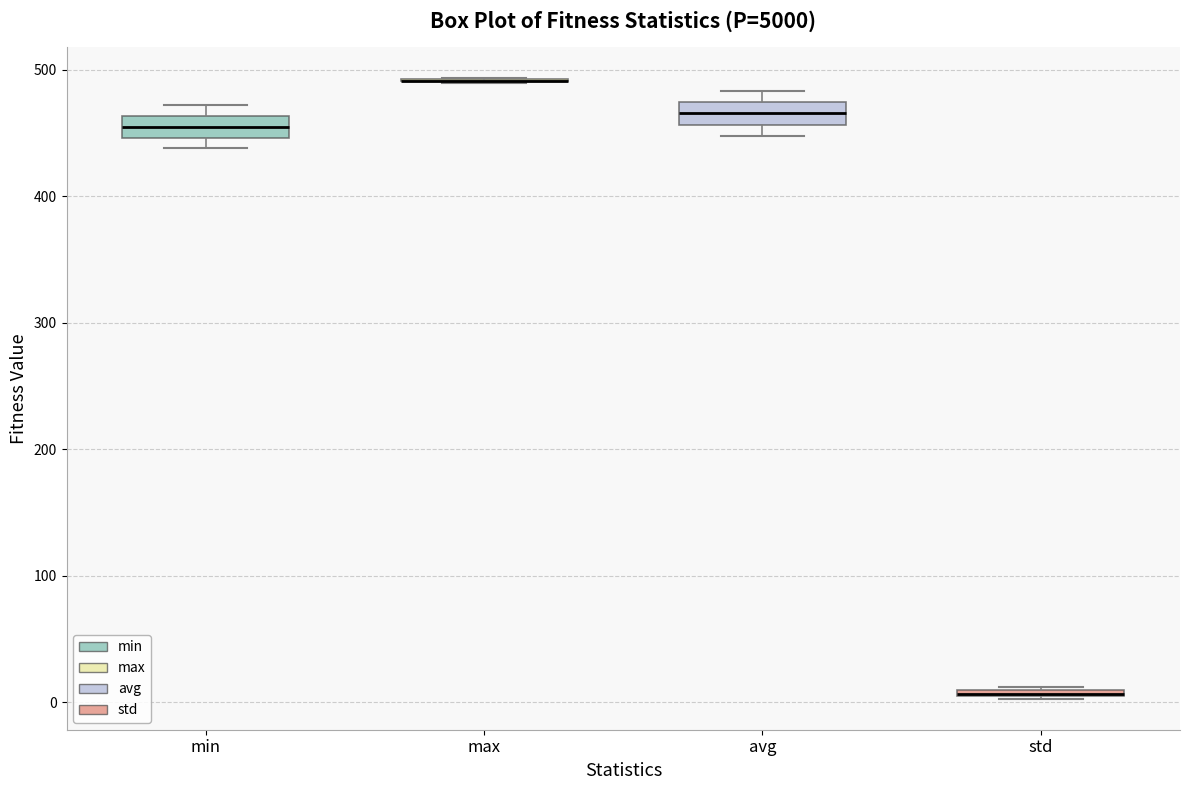

Where is the lower edge of the box for min on the y-axis? The values are not printed on the chart, so give them approximately, as read against the axis.

450